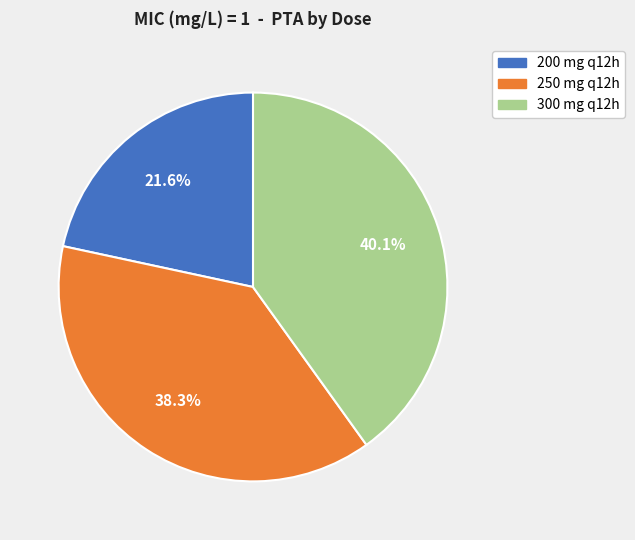

Does any single category account for the majority?

No